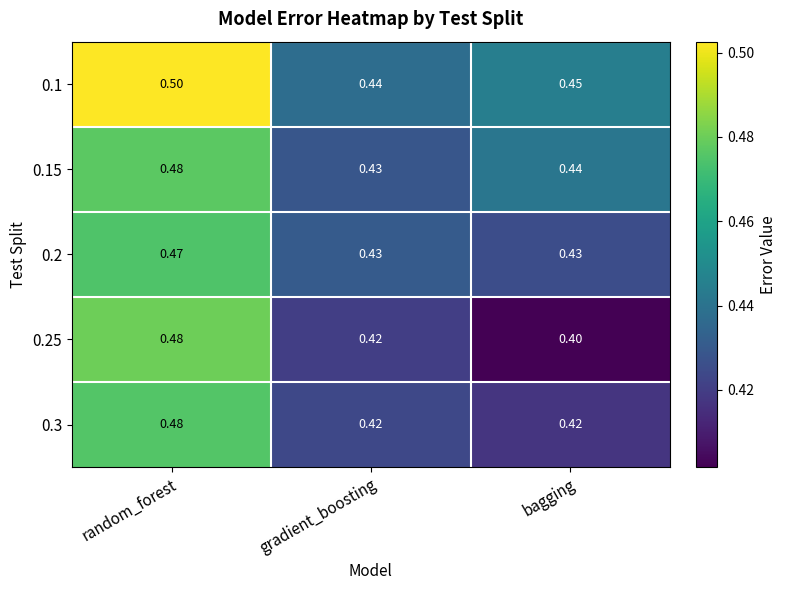

Which category has the lowest value across all series?

bagging